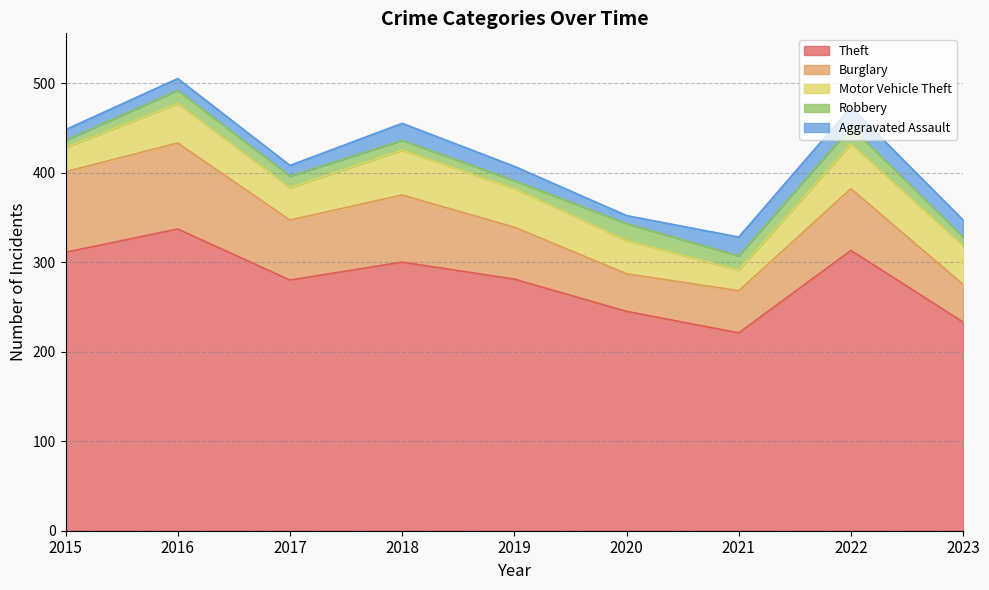

What is the greatest value displayed?

337